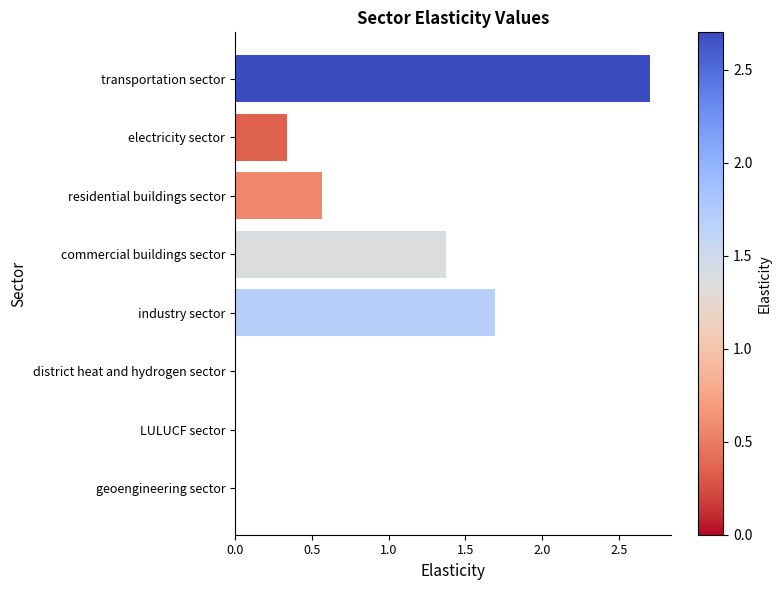

What is the change in value from commercial buildings sector to LULUCF sector?

-1.4